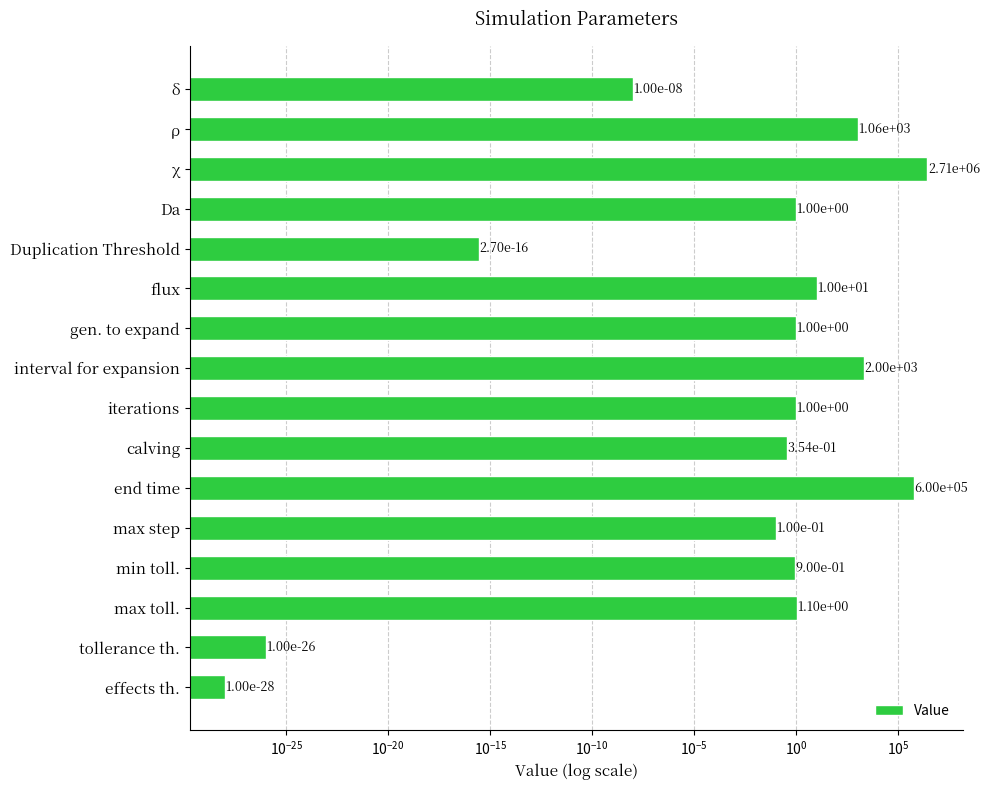

Does the chart contain any negative values?

No